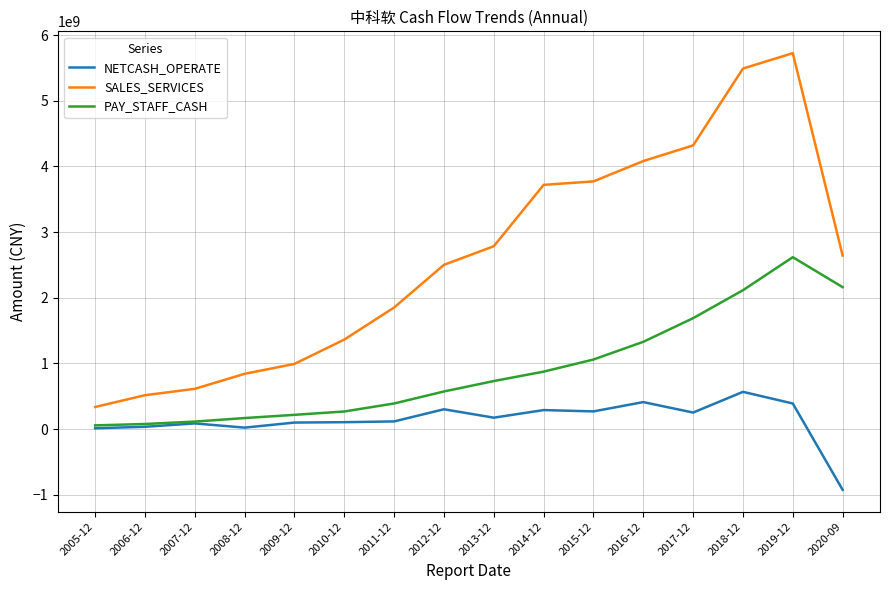

The value of NETCASH_OPERATE at 2016-12 is 410488755.2. True or false?

True